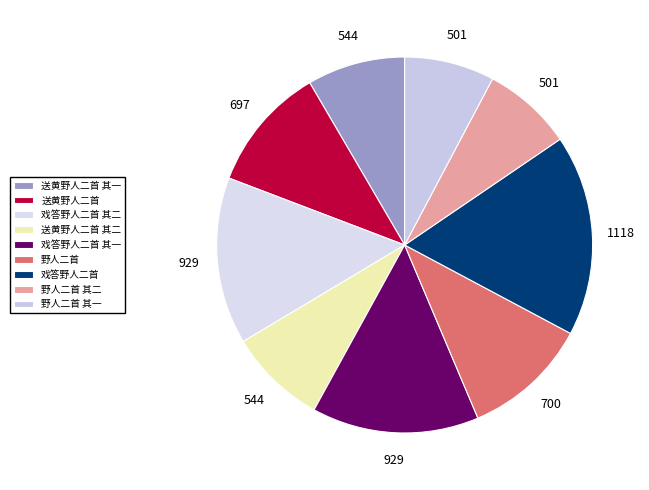

Is it true that 送黄野人二首 其一 is 8% of the pie?

True